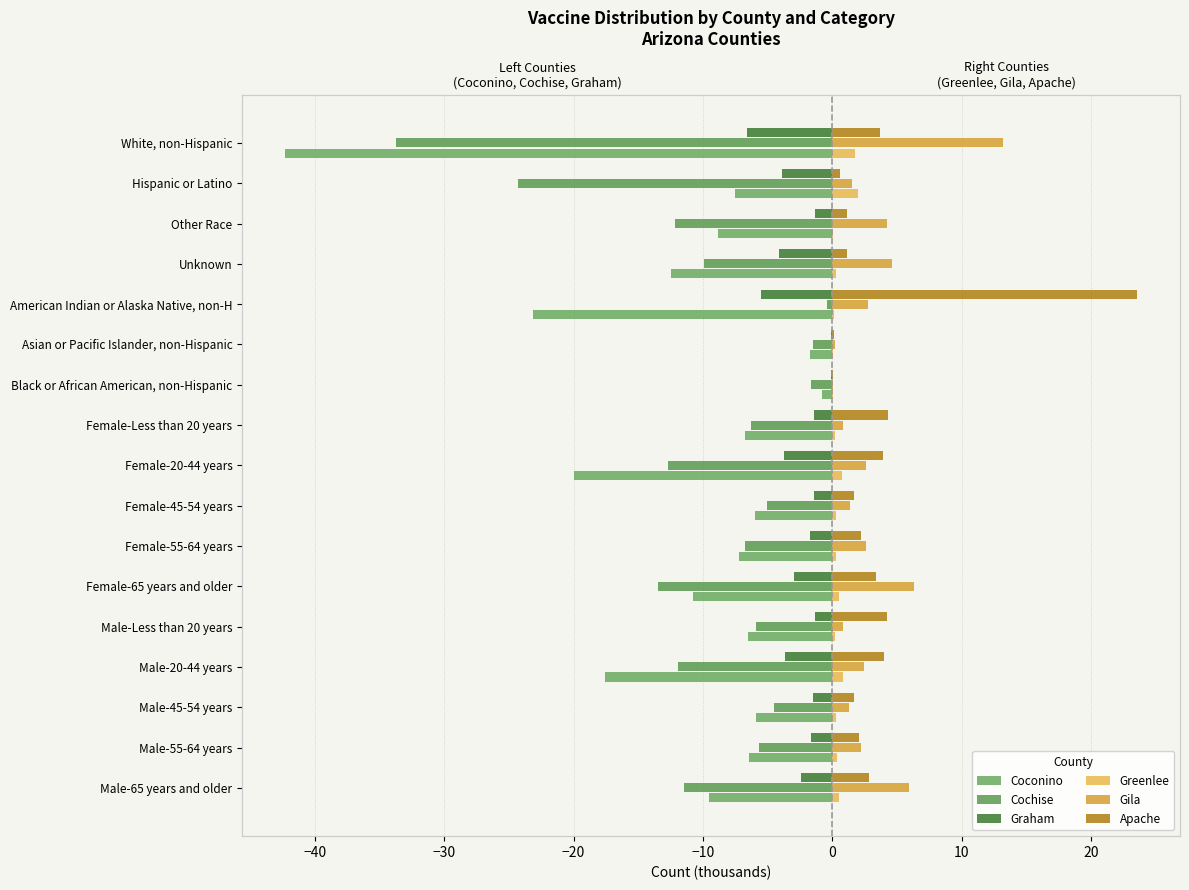

Which has a higher value, 20 or 30?

20